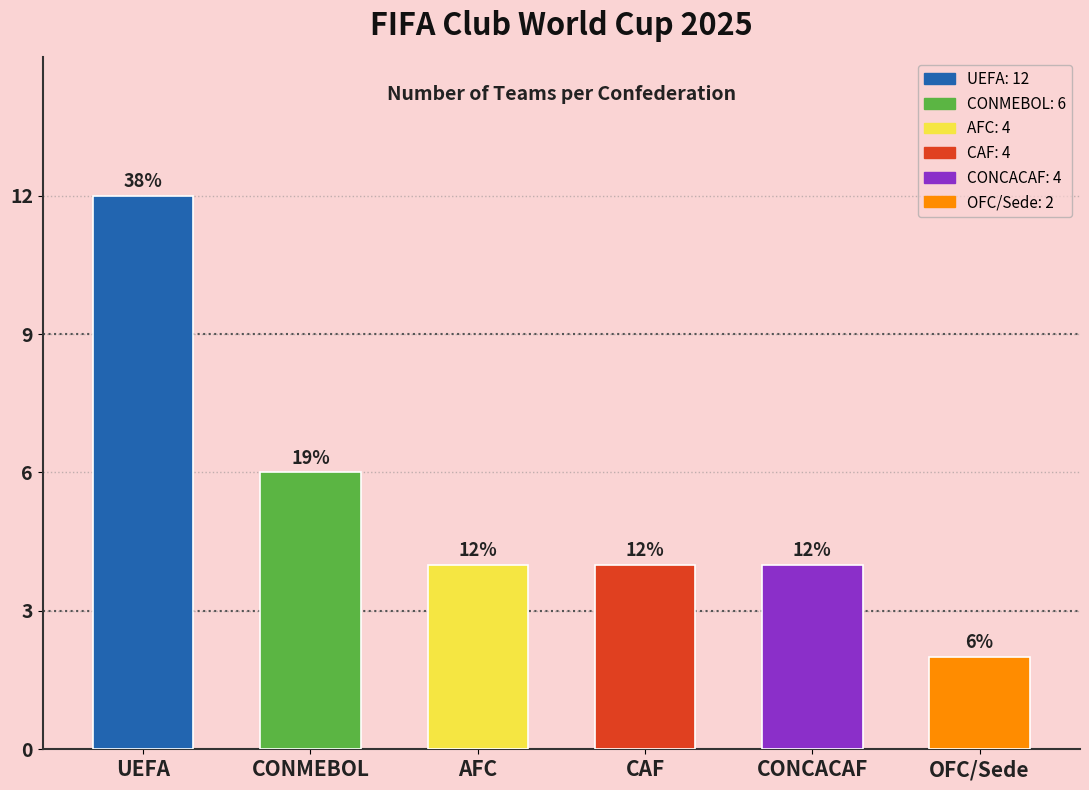

Reading left to right, extract all data points from this chart.

UEFA=12	CONMEBOL=6	AFC=4	CAF=4	CONCACAF=4	OFC/Sede=2